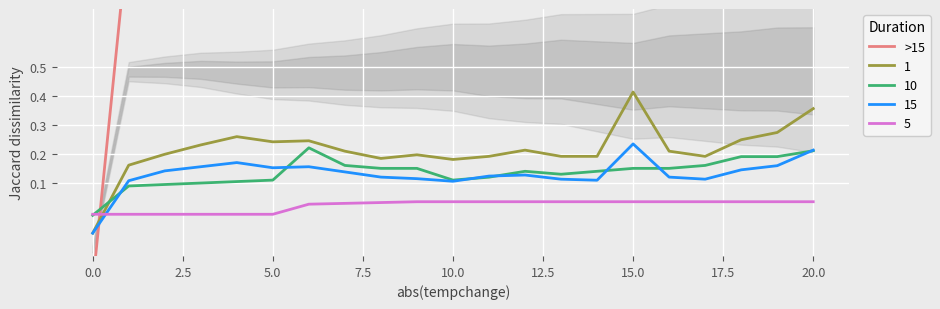

At which label does 15 reach its peak?

15.0